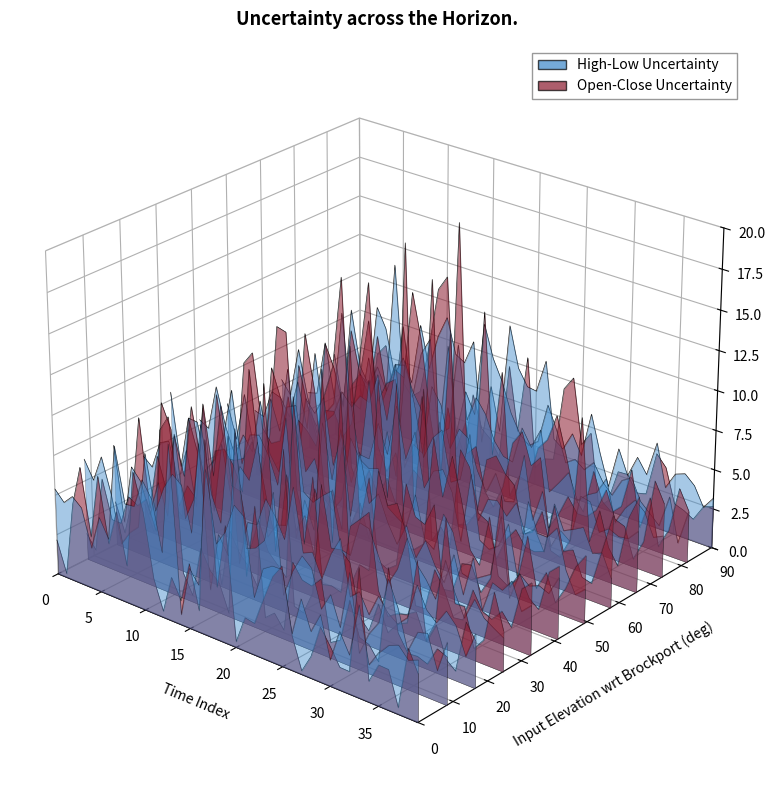

True or false: open has more than 0 points higher than both neighbors.

True